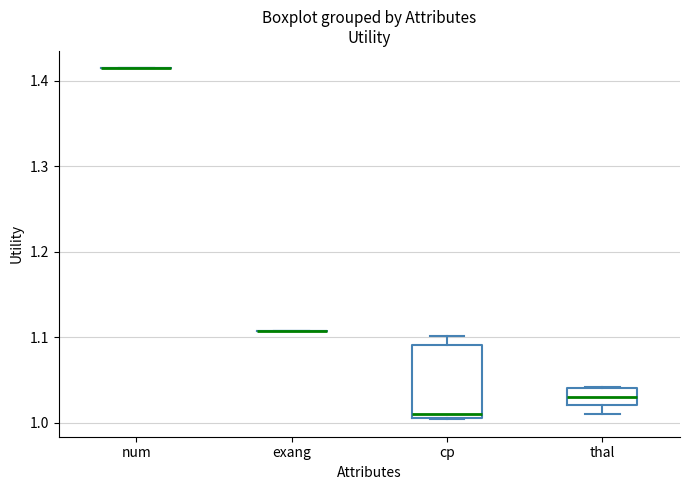

Comparing the boxes themselves (not the whiskers), which one is the tallest?

cp